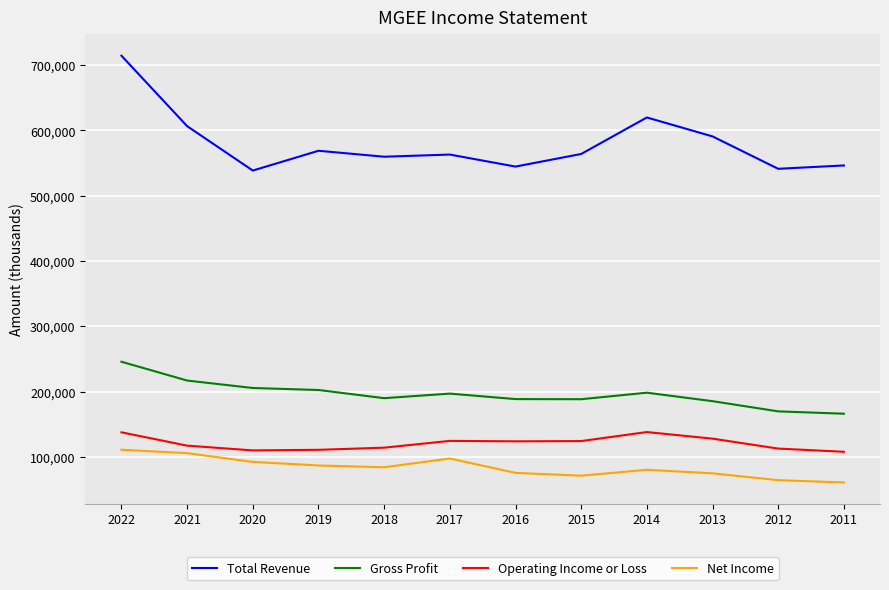

Where does the Total Revenue series first go above 564000?

2022